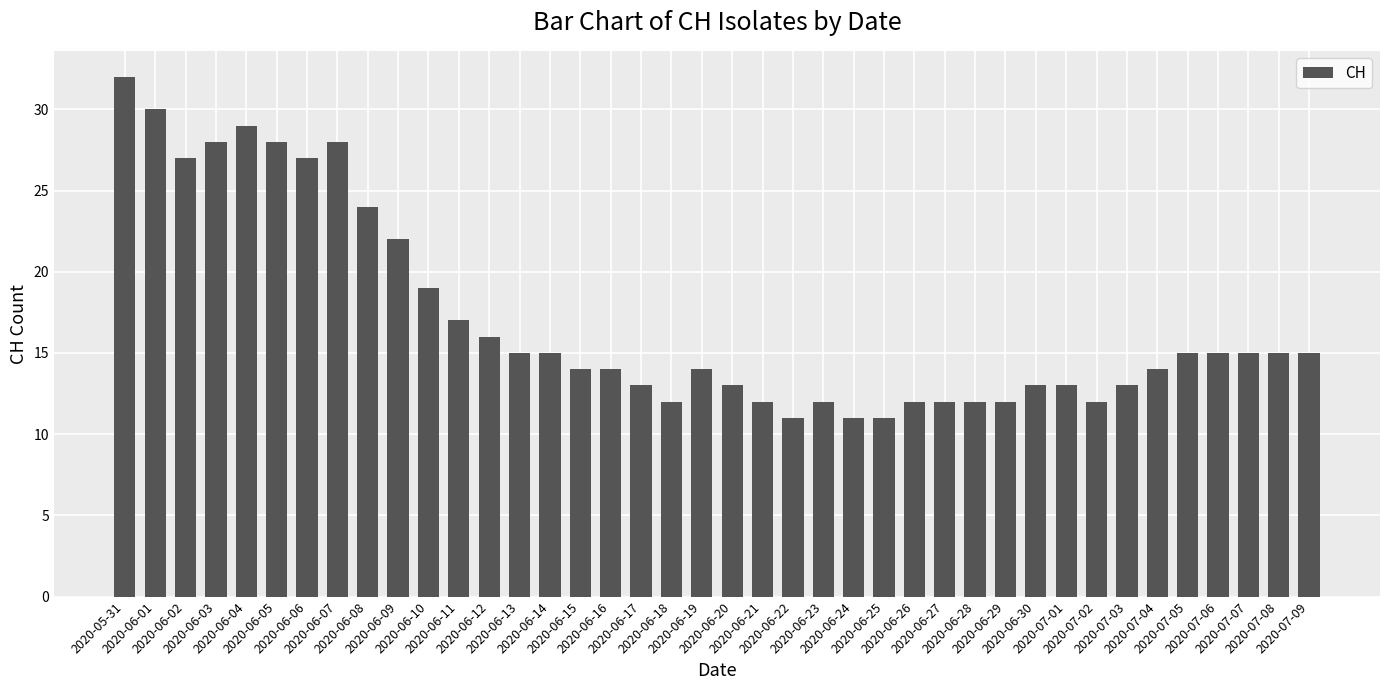

What is the sum of all values?

682